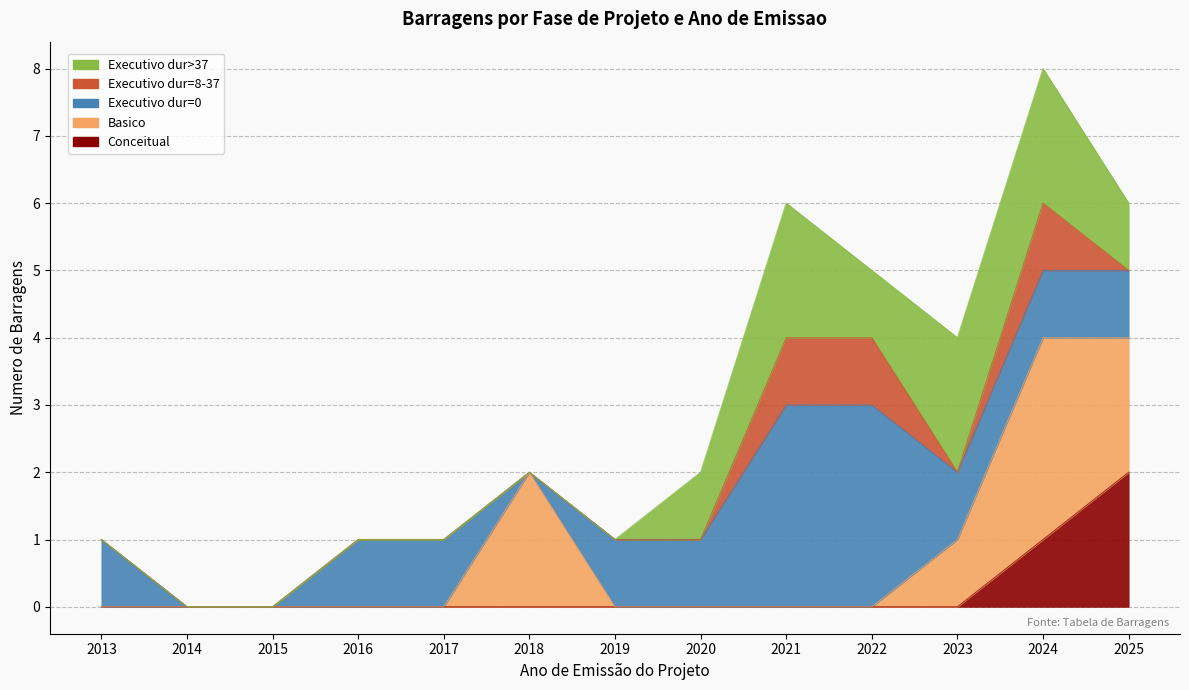

True or false: Conceitual has a value of -1 at 2023.

False